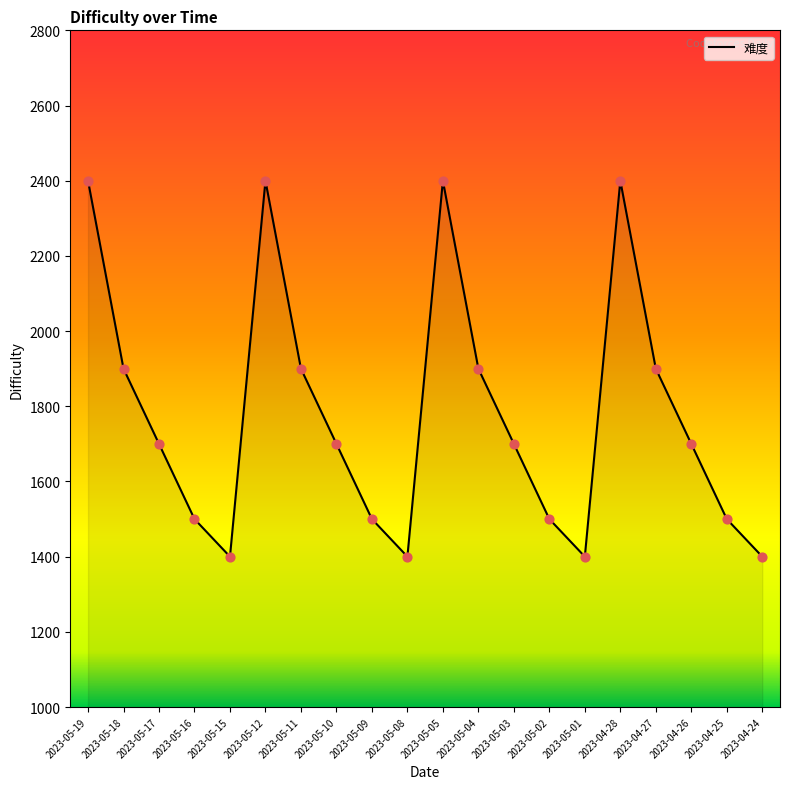

Approximately how many times larger is the value at 2023-05-04 compared to 2023-05-16?

1.3